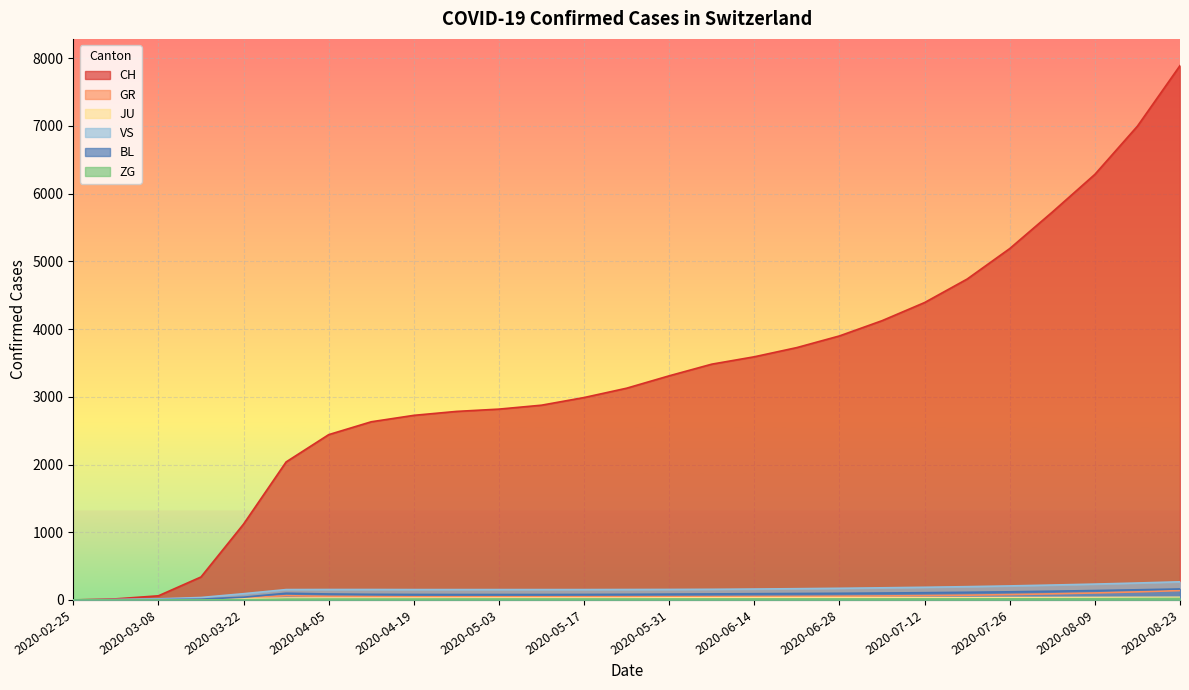

How many values in the ZG series are below 14?

9